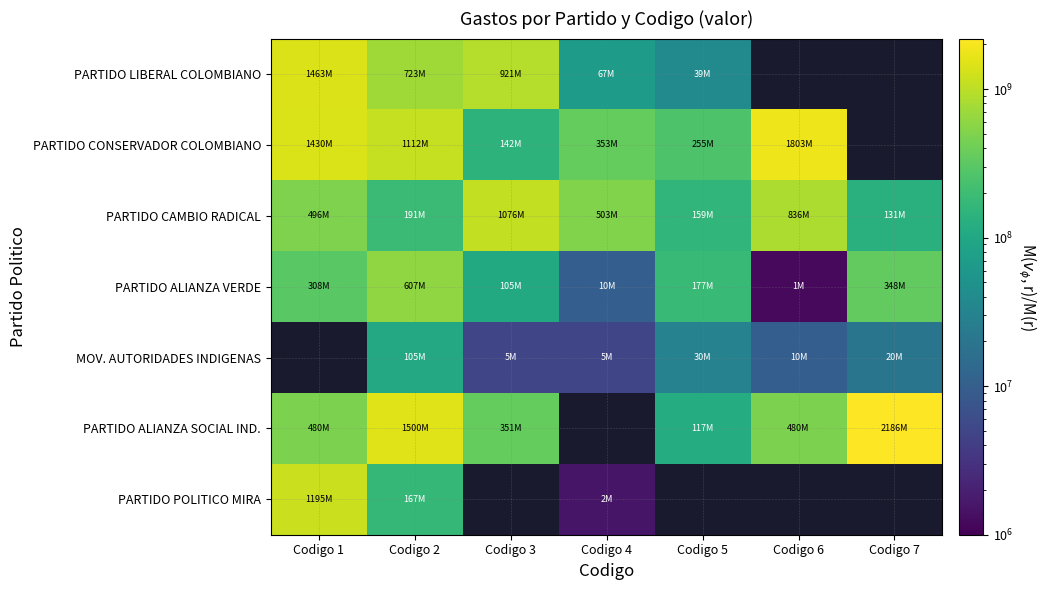

At how many categories does at least one series exceed 962944112?

5